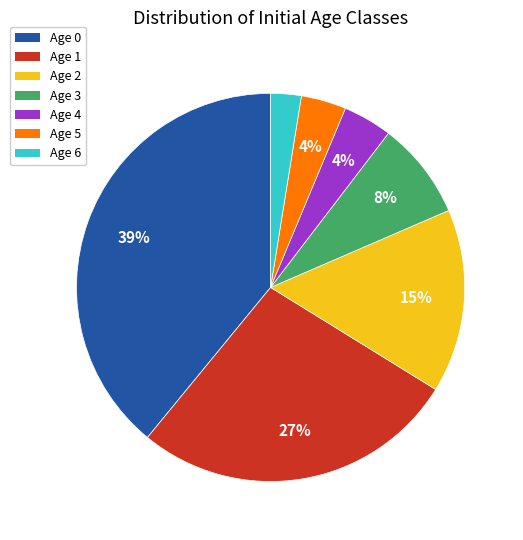

True or false: Age 5 accounts for 4% of the total.

True